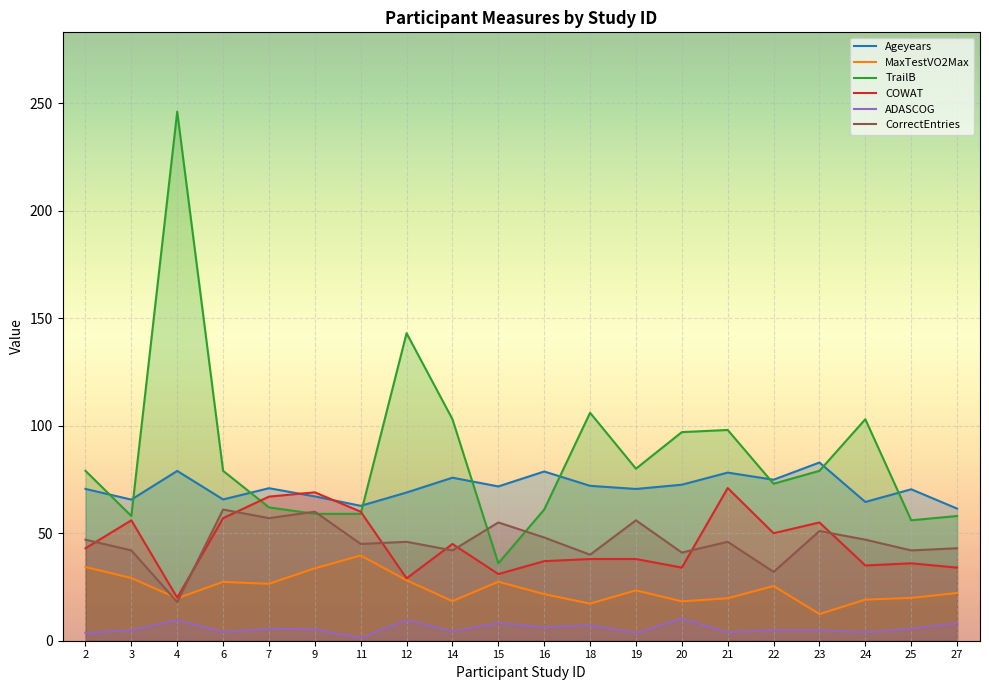

What is the difference between the highest and lowest values at 15?

63.5